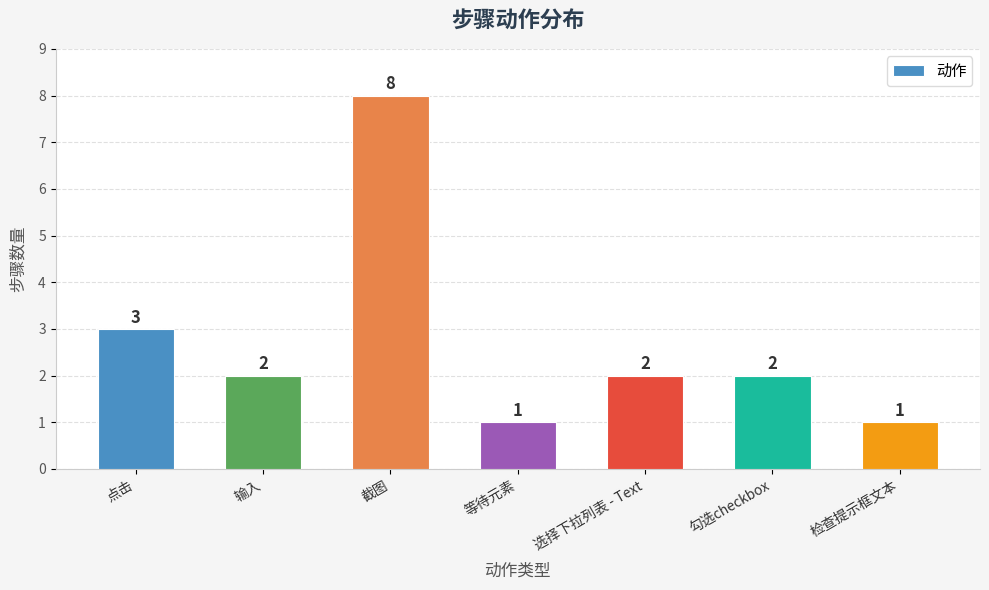

At which label is the value closest to 4?

点击